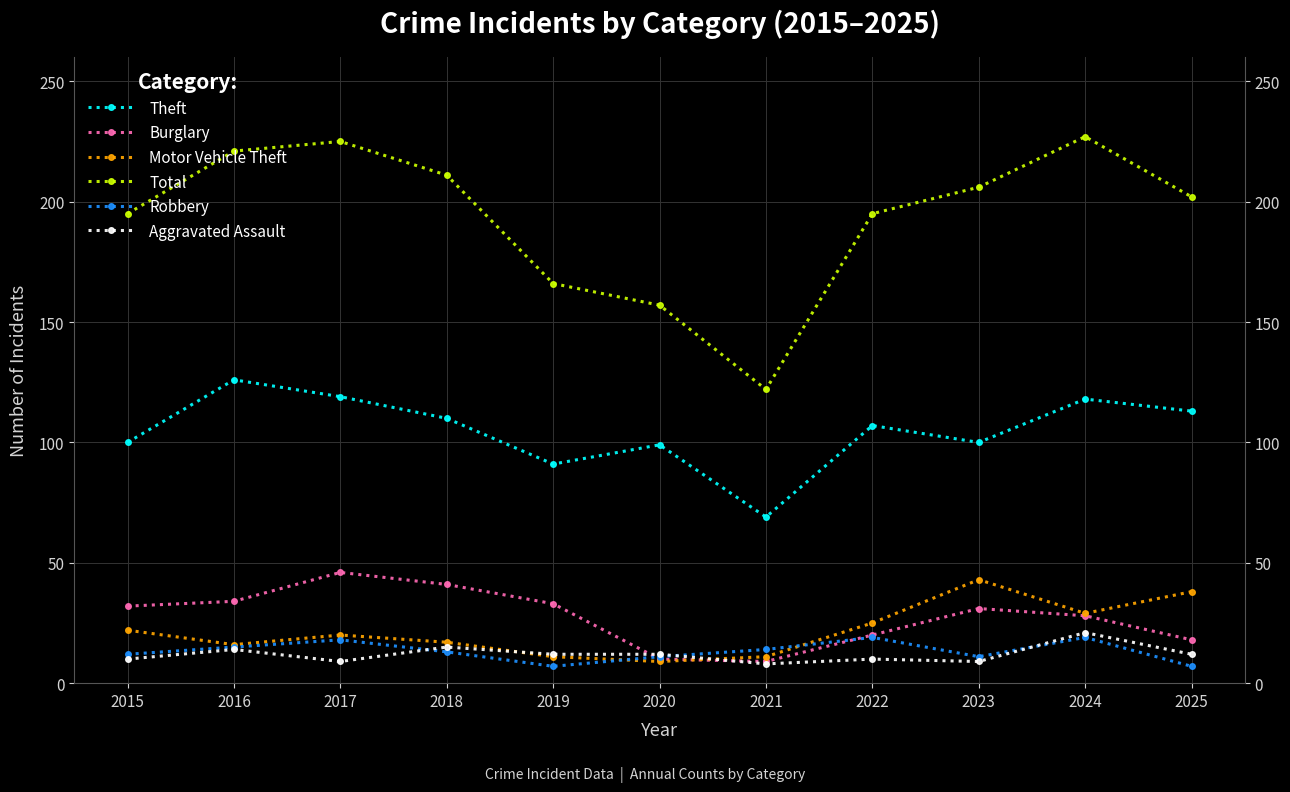

What is the difference between the second highest and minimum values in the Burglary series?

32